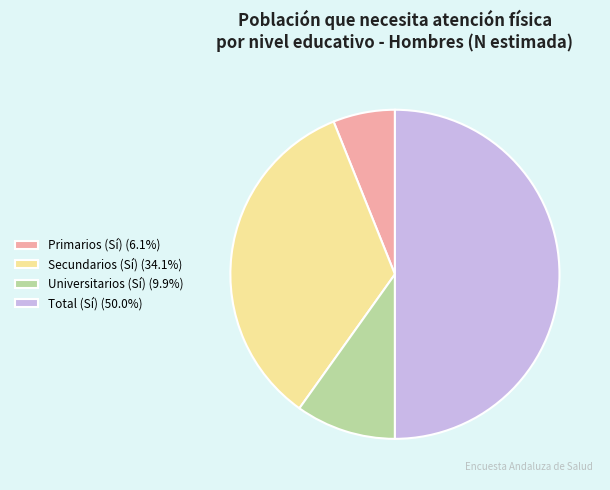

Between Secundarios (Sí) and Universitarios (Sí), which is larger?

Secundarios (Sí)